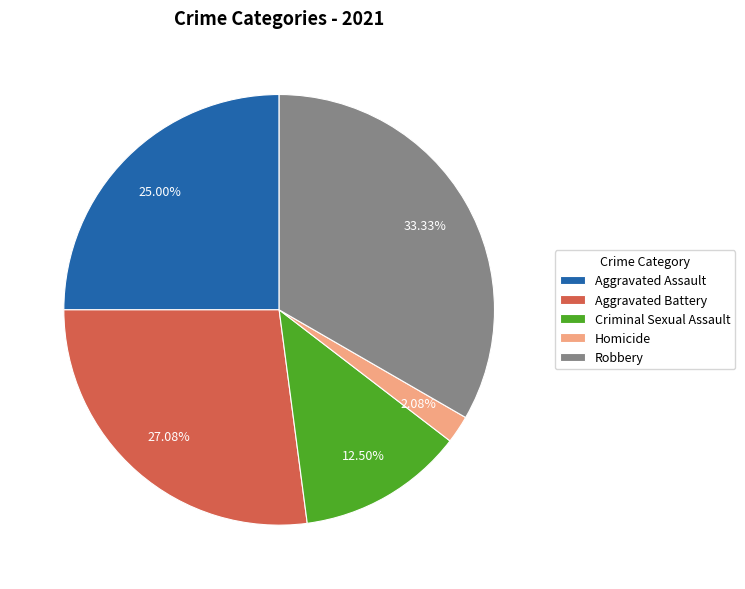

To the nearest percent, what is the average slice percentage?

20%